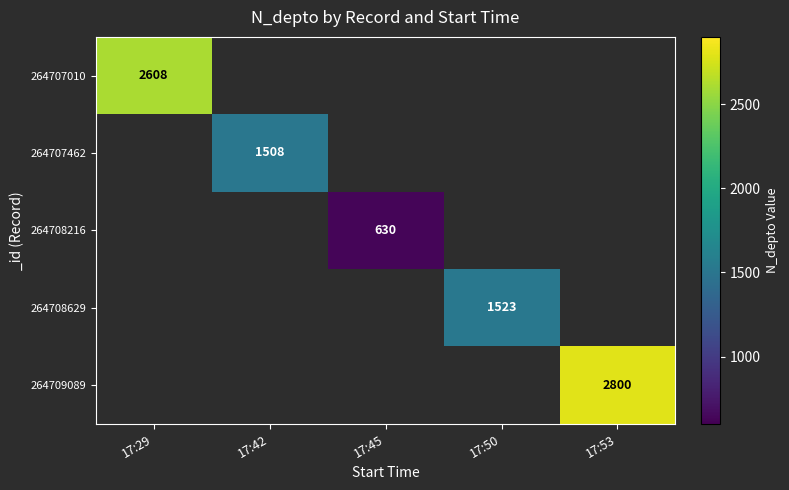

Which label corresponds to the largest value in the chart?

17:53